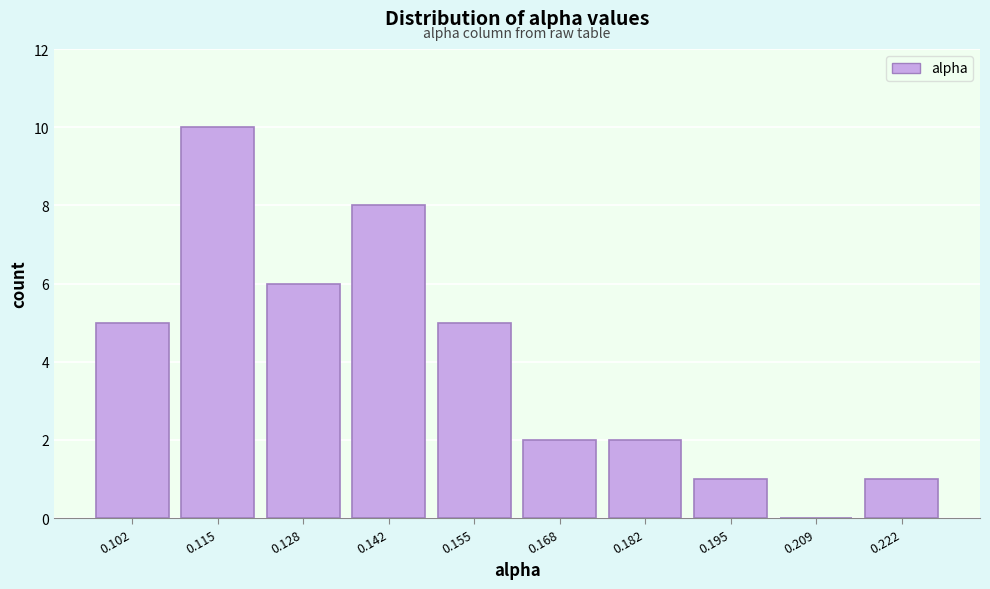

Reading left to right, list every bar in this chart as the range it spans on the x-axis followed by its height. Neither the bar edges nor the heights are printed on the chart, so give them approximately, as read against the axes.

0.094 to 0.108: 5
0.108 to 0.122: 10
0.122 to 0.134: 6
0.134 to 0.148: 8
0.148 to 0.162: 5
0.162 to 0.176: 2
0.176 to 0.188: 2
0.188 to 0.202: 1
0.202 to 0.216: 0
0.216 to 0.228: 1